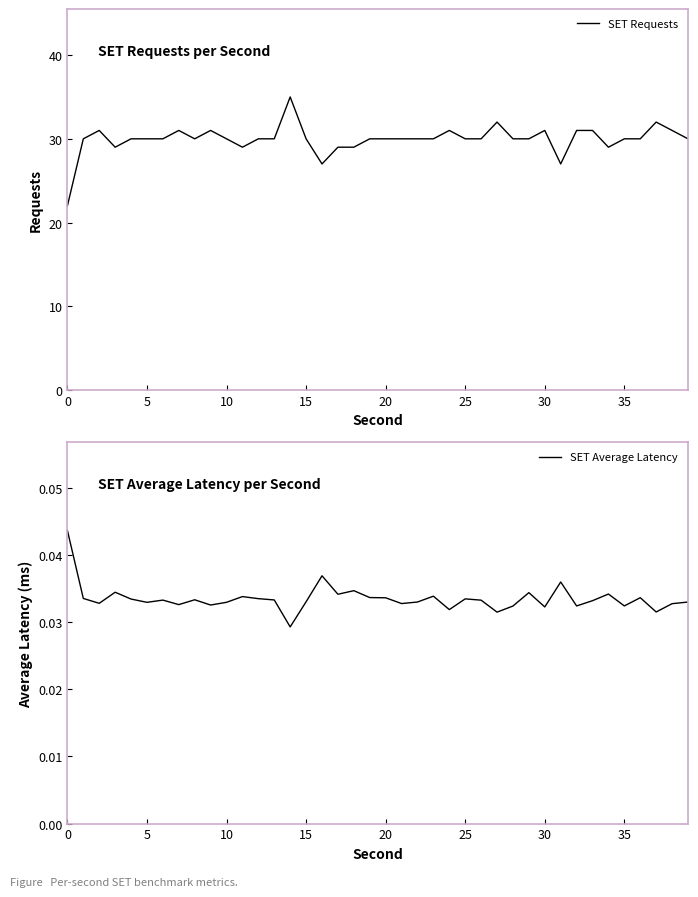

True or false: SET Requests and SET Average Latency cross at least once.

False